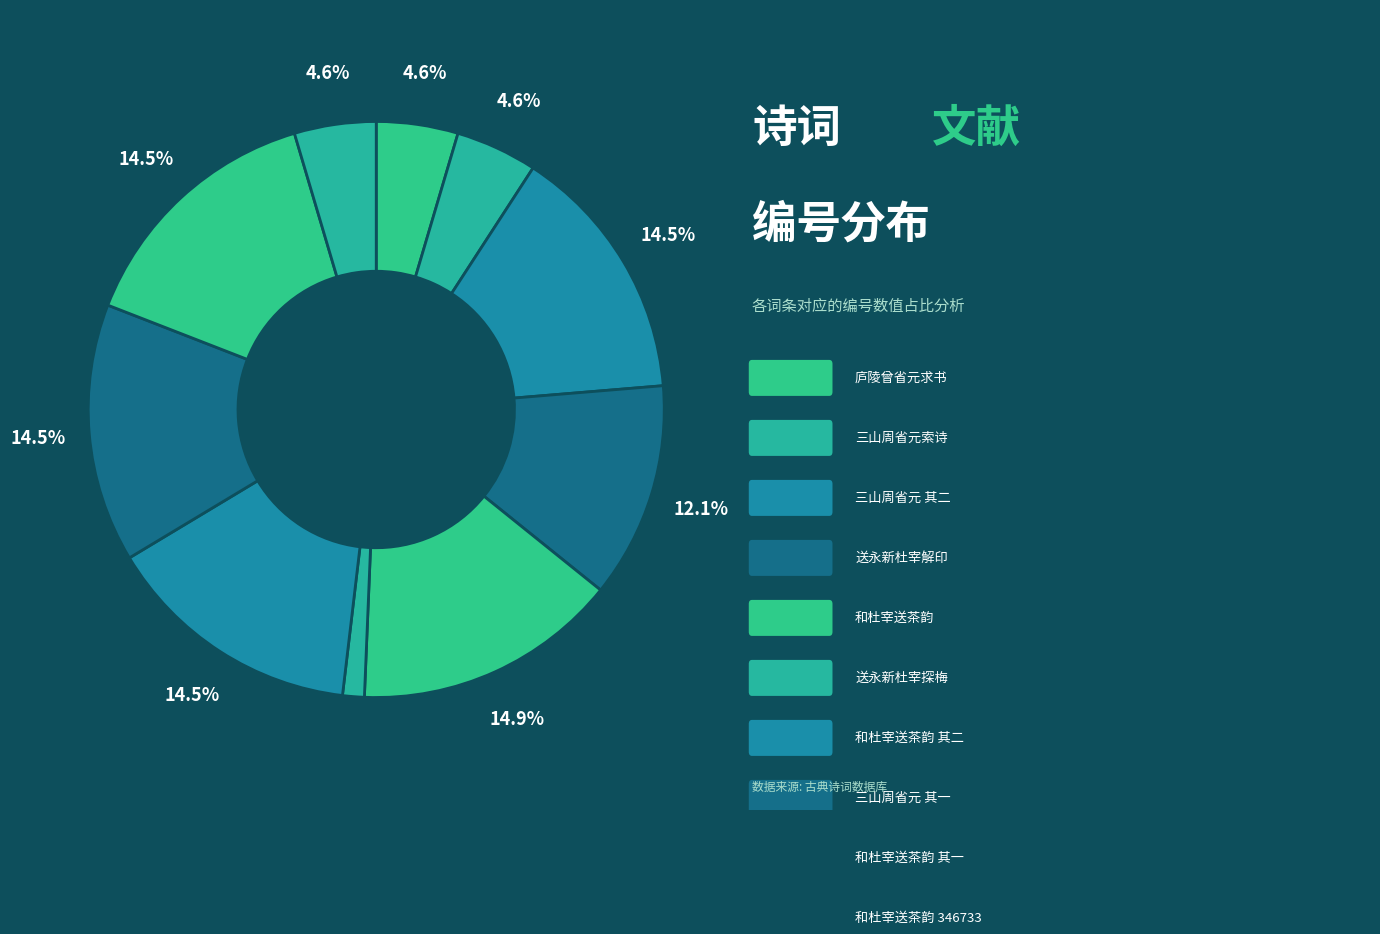

Count the number of slices in the pie.

10